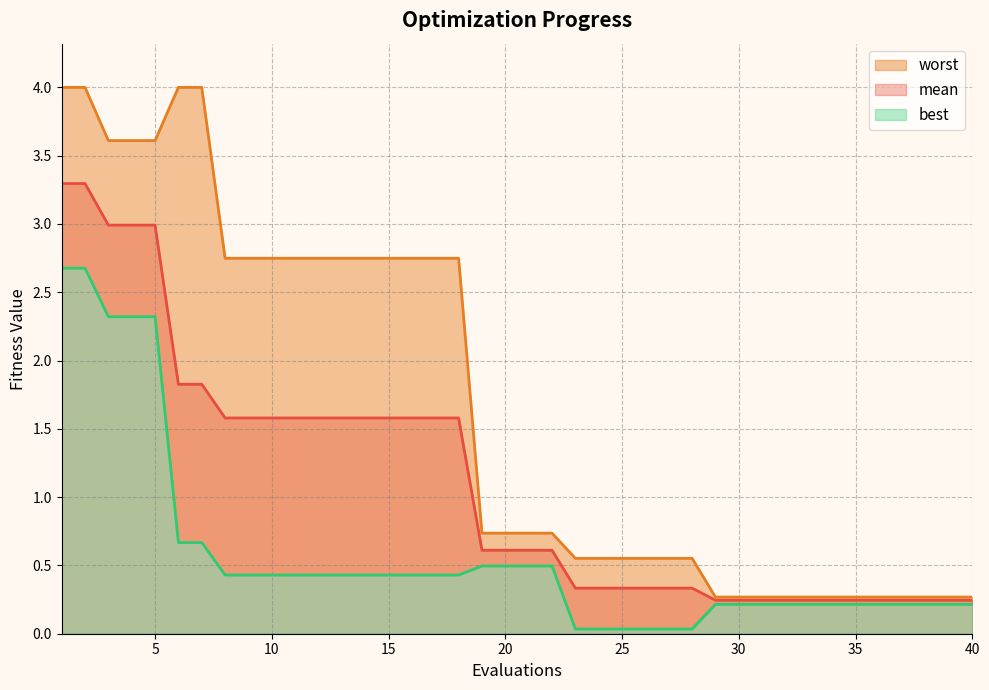

Reading left to right, transcribe all the data shown in this chart.

mean: 1=3.3	2=3.3	3=3.0	4=3.0	5=3.0	6=1.8	7=1.8	8=1.6	9=1.6	10=1.6	11=1.6	12=1.6	13=1.6	14=1.6	15=1.6	16=1.6	17=1.6	18=1.6	19=0.6	20=0.6	21=0.6	22=0.6	23=0.3	24=0.3	25=0.3	26=0.3	27=0.3	28=0.3	29=0.2	30=0.2	31=0.2	32=0.2	33=0.2	34=0.2	35=0.2	36=0.2	37=0.2	38=0.2	39=0.2	40=0.2
best: 1=2.7	2=2.7	3=2.3	4=2.3	5=2.3	6=0.7	7=0.7	8=0.4	9=0.4	10=0.4	11=0.4	12=0.4	13=0.4	14=0.4	15=0.4	16=0.4	17=0.4	18=0.4	19=0.5	20=0.5	21=0.5	22=0.5	23=0.0	24=0.0	25=0.0	26=0.0	27=0.0	28=0.0	29=0.2	30=0.2	31=0.2	32=0.2	33=0.2	34=0.2	35=0.2	36=0.2	37=0.2	38=0.2	39=0.2	40=0.2
worst: 1=4.0	2=4.0	3=3.6	4=3.6	5=3.6	6=4.0	7=4.0	8=2.7	9=2.7	10=2.7	11=2.7	12=2.7	13=2.7	14=2.7	15=2.7	16=2.7	17=2.7	18=2.7	19=0.7	20=0.7	21=0.7	22=0.7	23=0.6	24=0.6	25=0.6	26=0.6	27=0.6	28=0.6	29=0.3	30=0.3	31=0.3	32=0.3	33=0.3	34=0.3	35=0.3	36=0.3	37=0.3	38=0.3	39=0.3	40=0.3